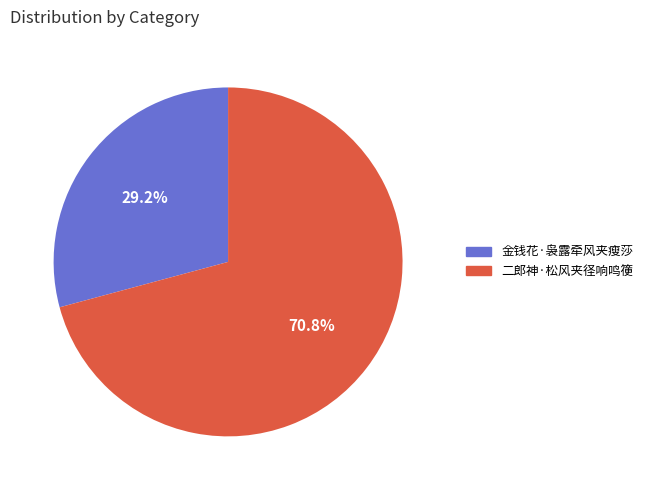

To the nearest percent, what is the average slice percentage?

50%